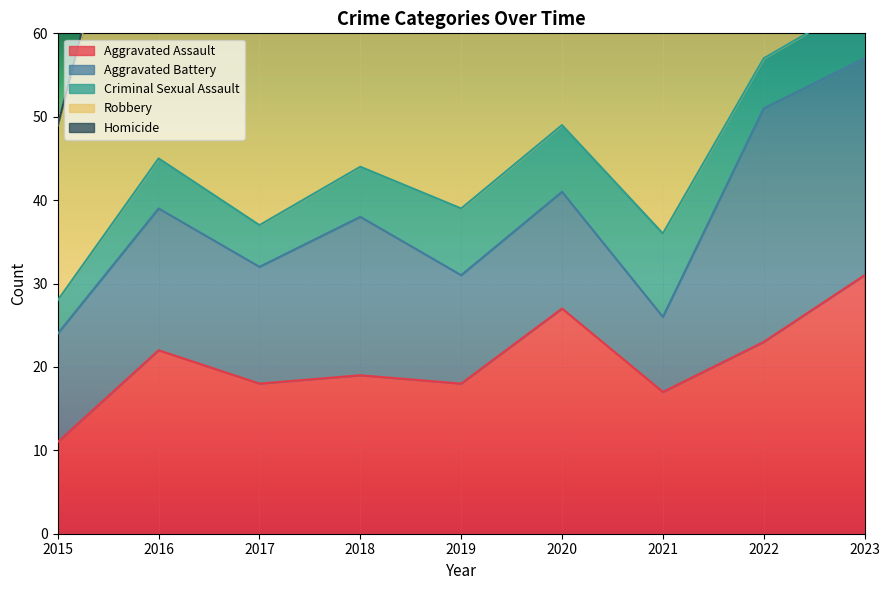

At which label is Criminal Sexual Assault closest to 7?

2023